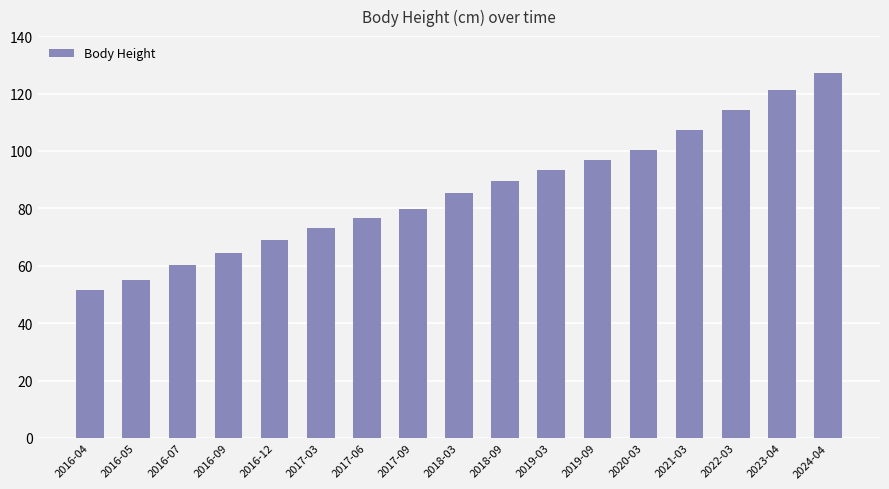

What is the sum of all values?

1465.6